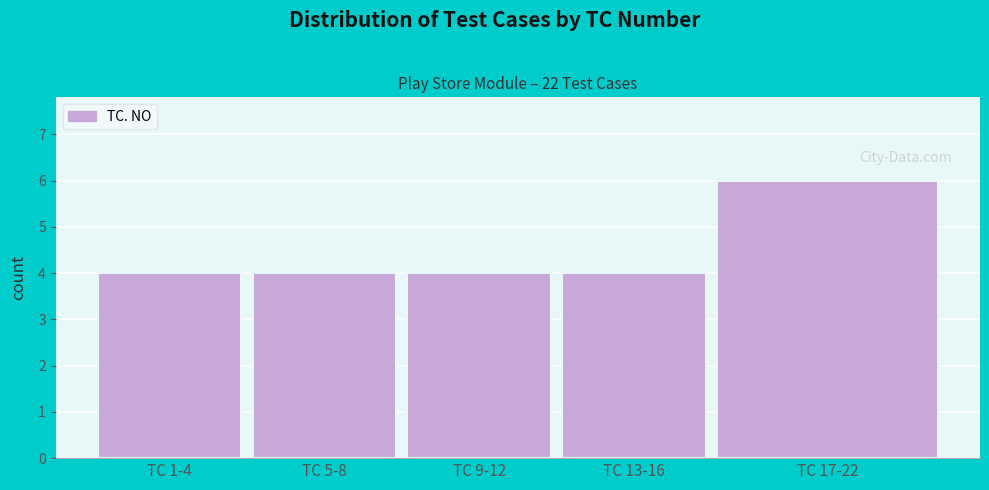

Reading left to right, transcribe all the data shown in this chart.

TC 1-4=4	TC 5-8=4	TC 9-12=4	TC 13-16=4	TC 17-22=6